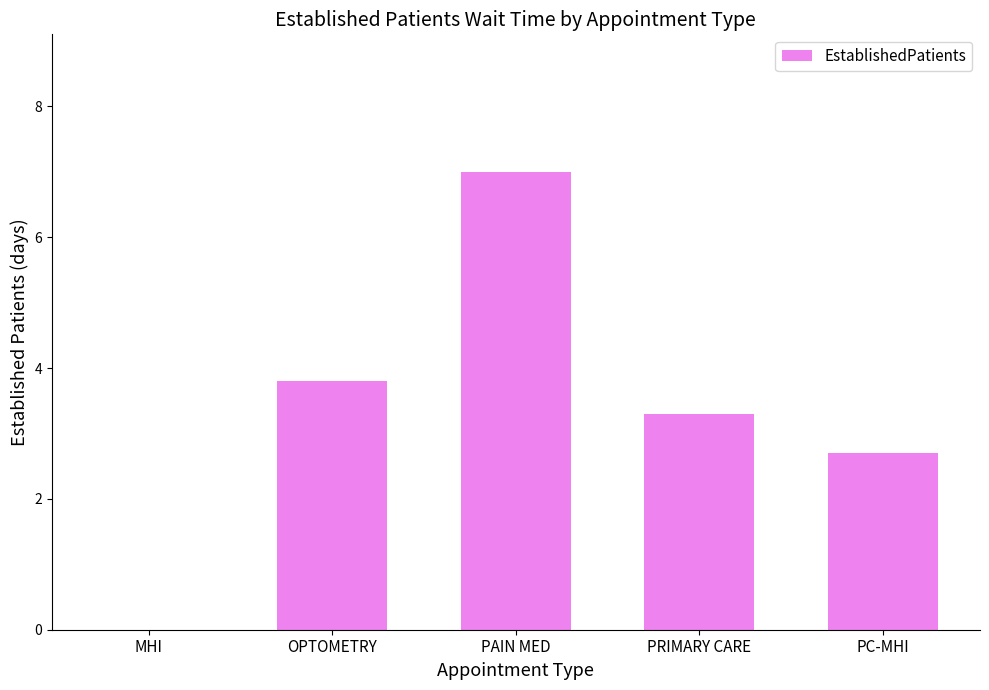

How many positive values are there?

4